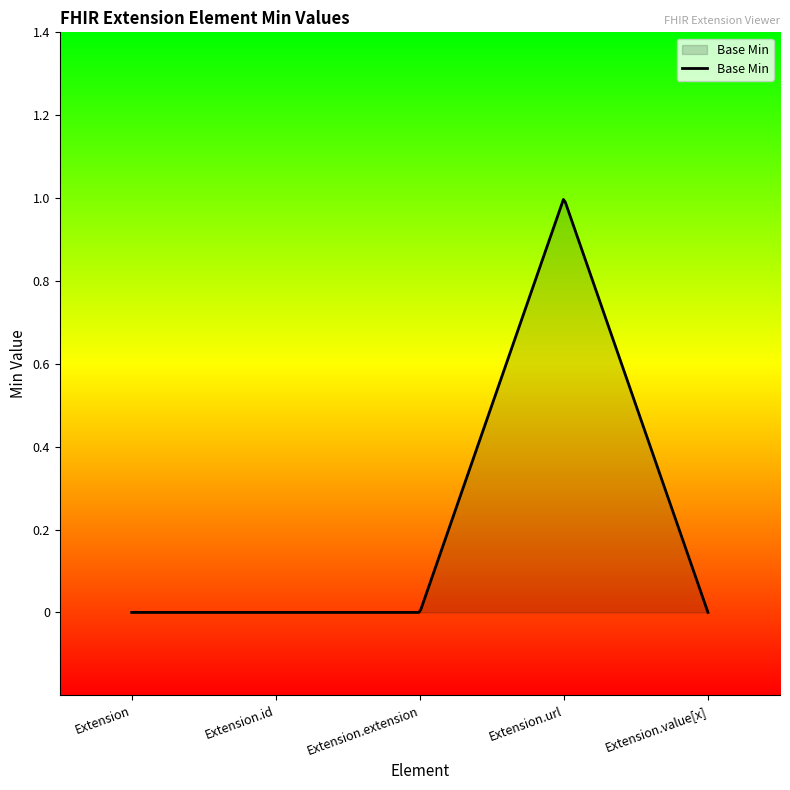

At which category does the data reach its first local peak?

Extension.url